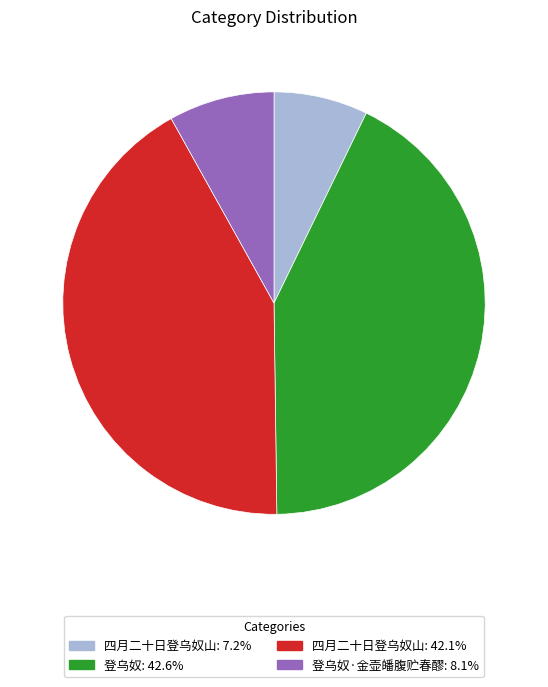

Does any single category account for the majority?

No